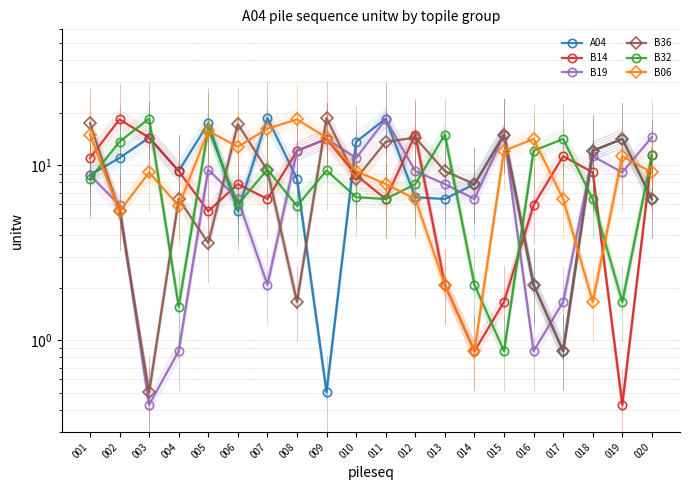

What is the difference between the maximum and minimum values in the B06 series?

17.5